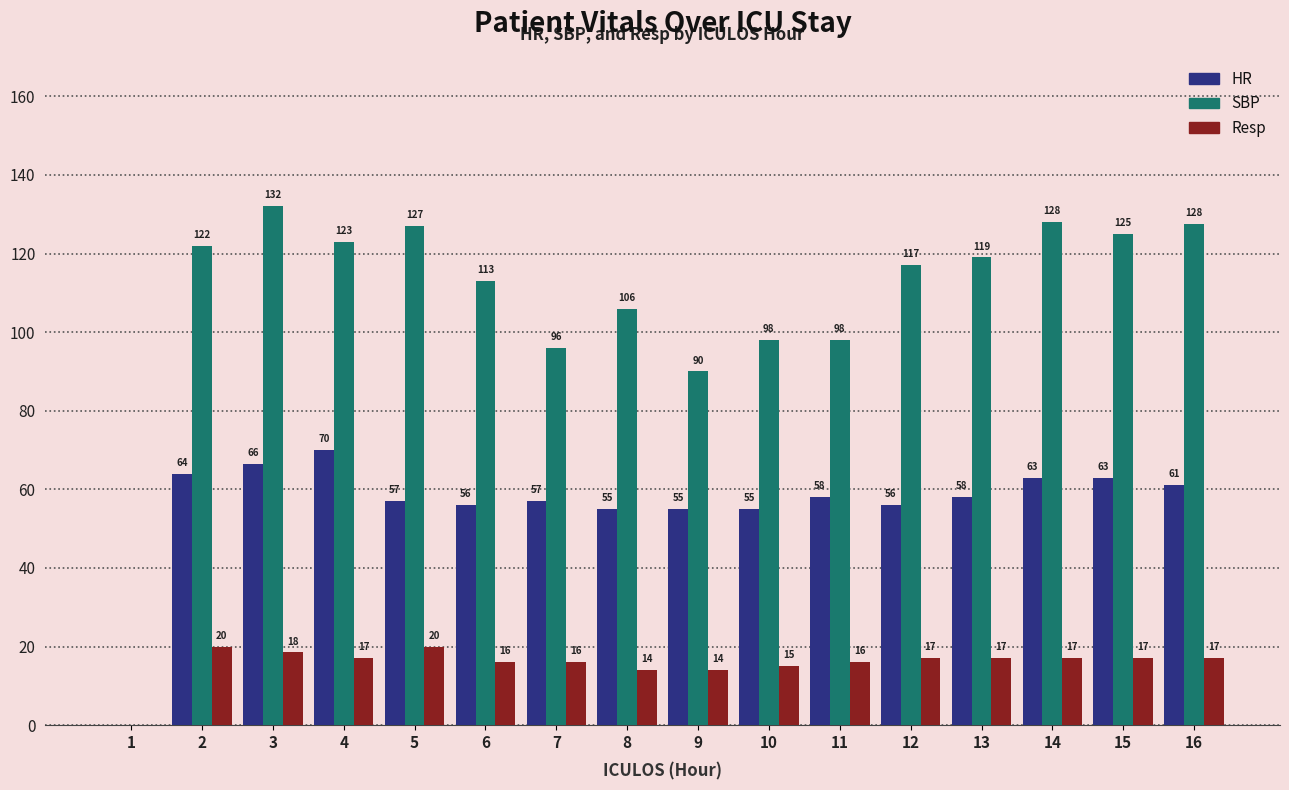

Is the value of SBP at 9 greater than the value of HR at 15?

Yes